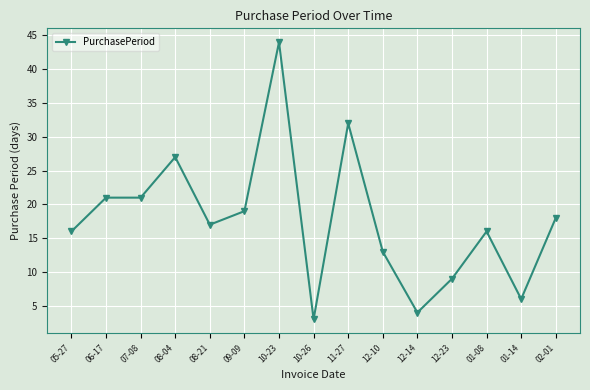

What is the smallest value displayed?

3